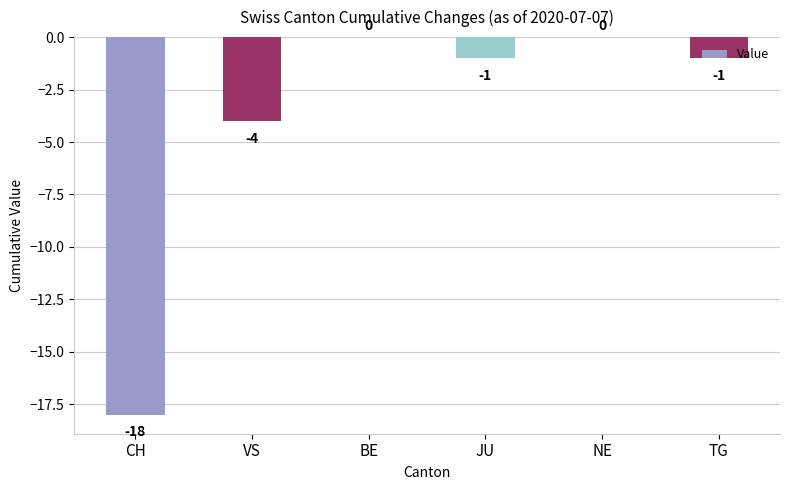

Between CH and TG, which is larger?

TG